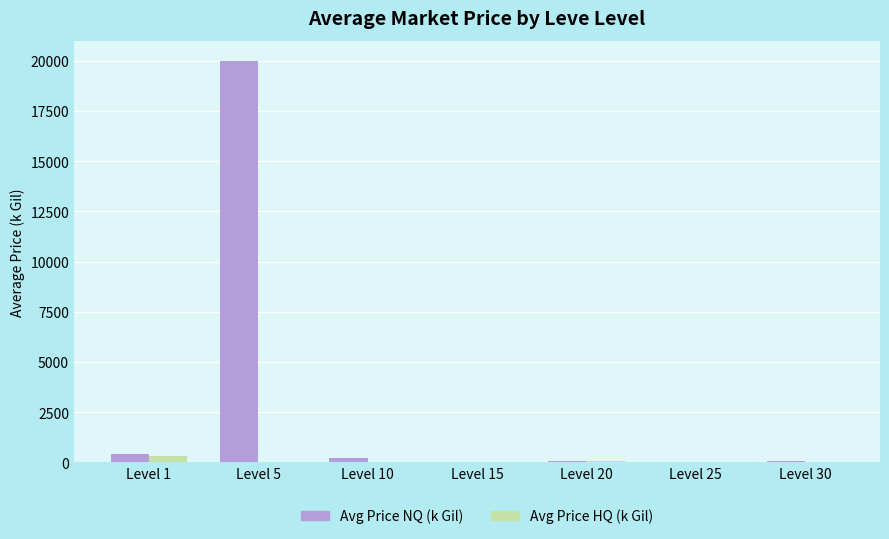

What is the sum of all Avg Price NQ (k Gil) values?

20796.5